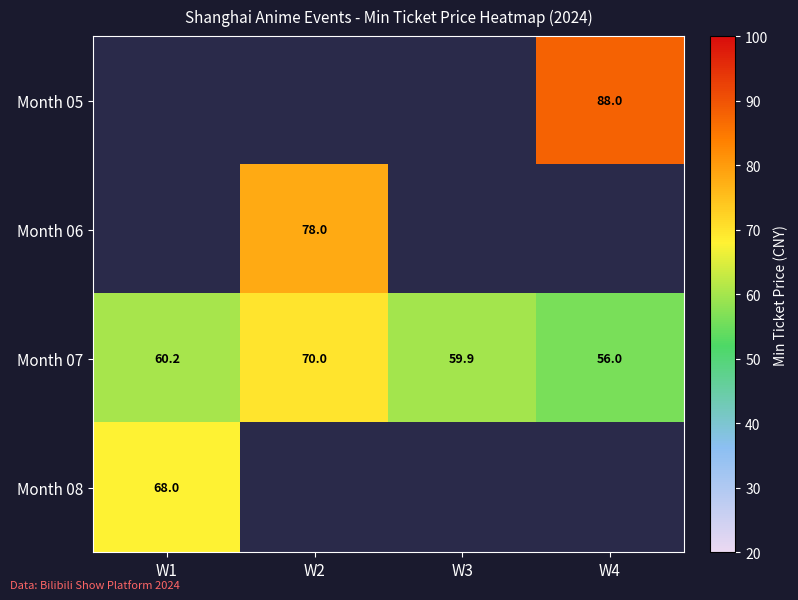

What is the sum of the Month 07 values at W1 and W4?

116.2